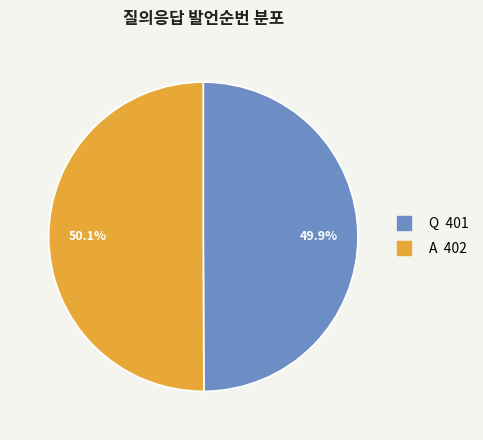

How many segments does this pie chart have?

2